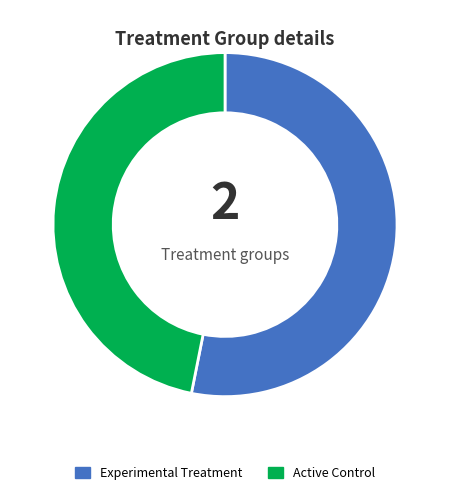

The Active Control slice represents 47% of the pie. True or false?

True